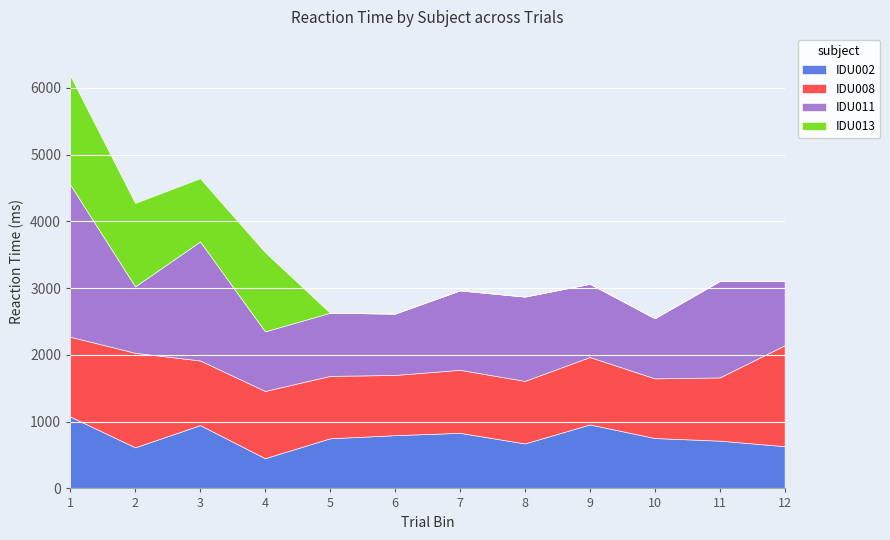

How many values in the IDU008 series are below 968?

6